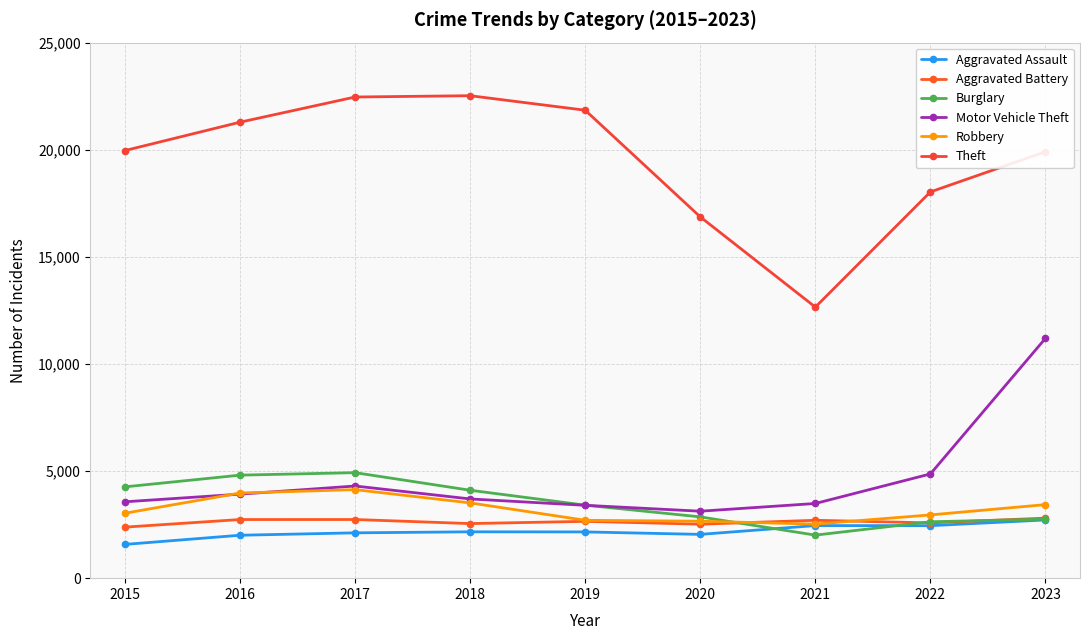

Is the value of Burglary at 2021 greater than the value of Aggravated Battery at 2017?

No